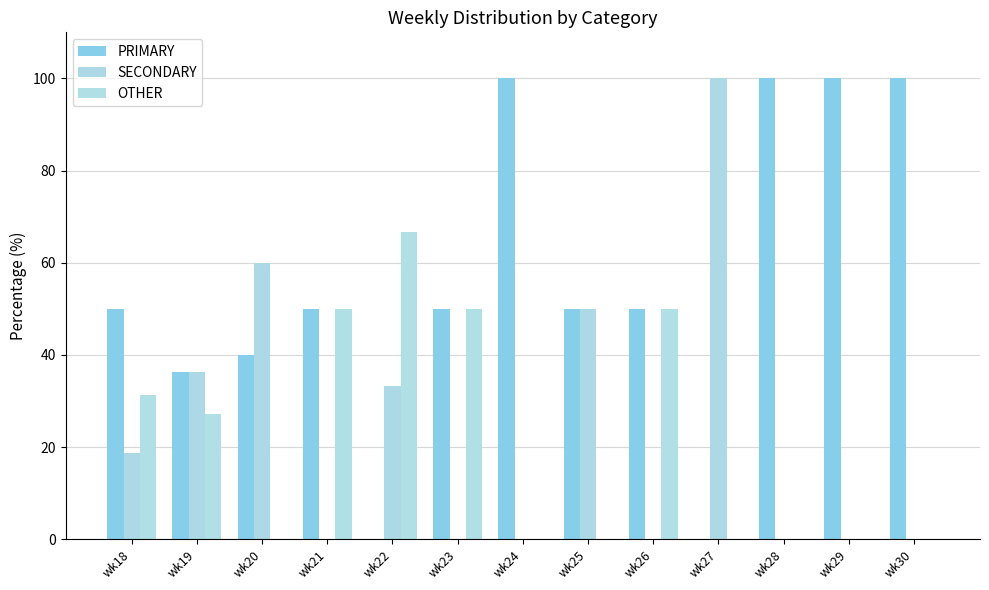

How many data points in SECONDARY are above 0?

6